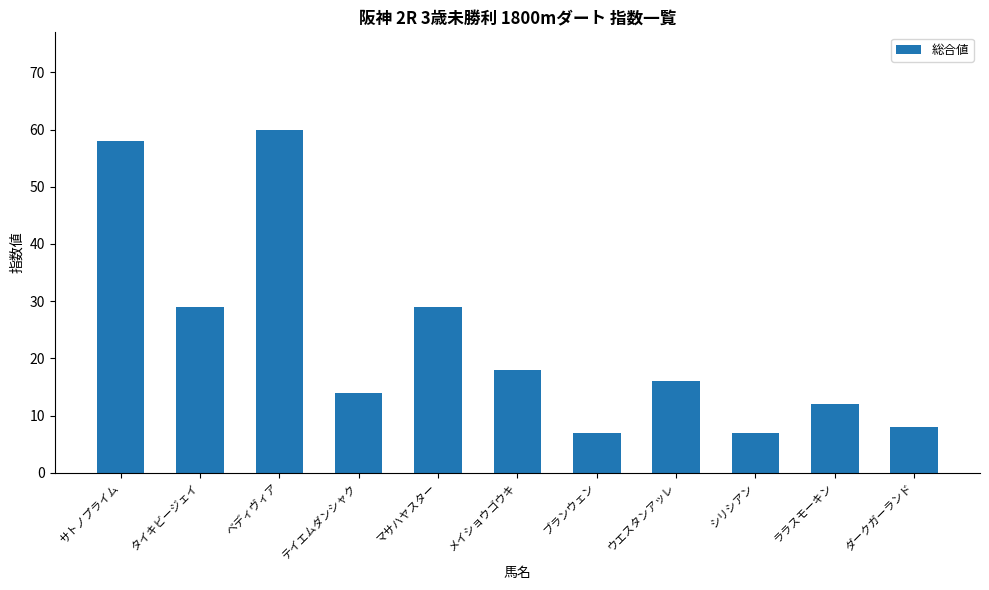

Which label corresponds to the largest value in the chart?

ベディヴィア